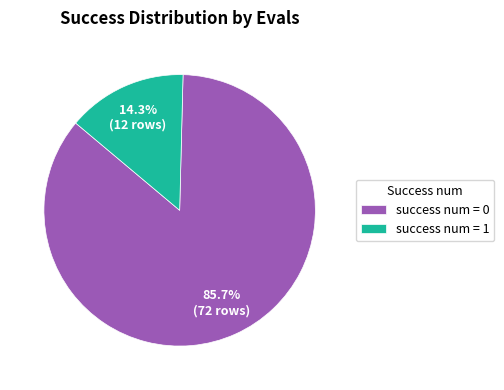

Combined, what portion of the pie is success num = 1 and success num = 0?

100.0%